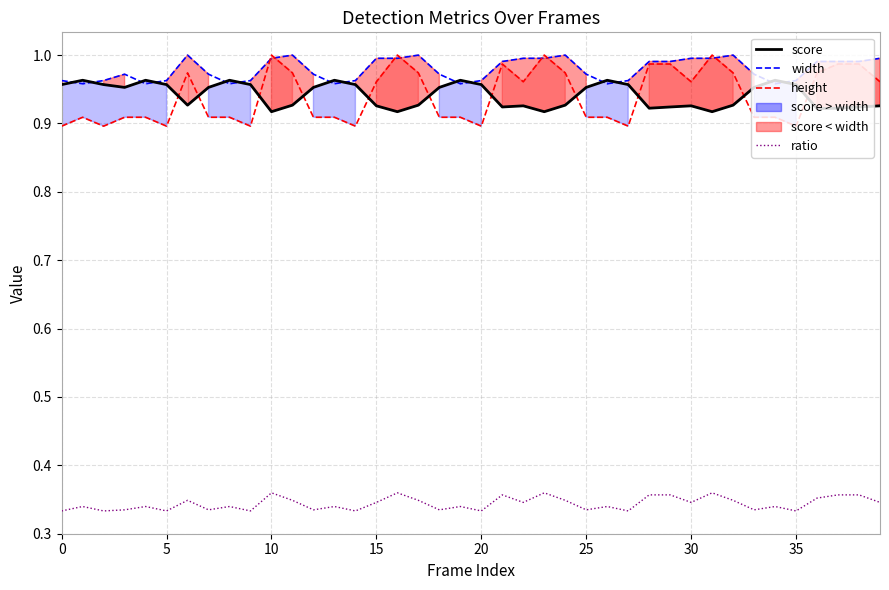

What is the minimum value for width?

1.0